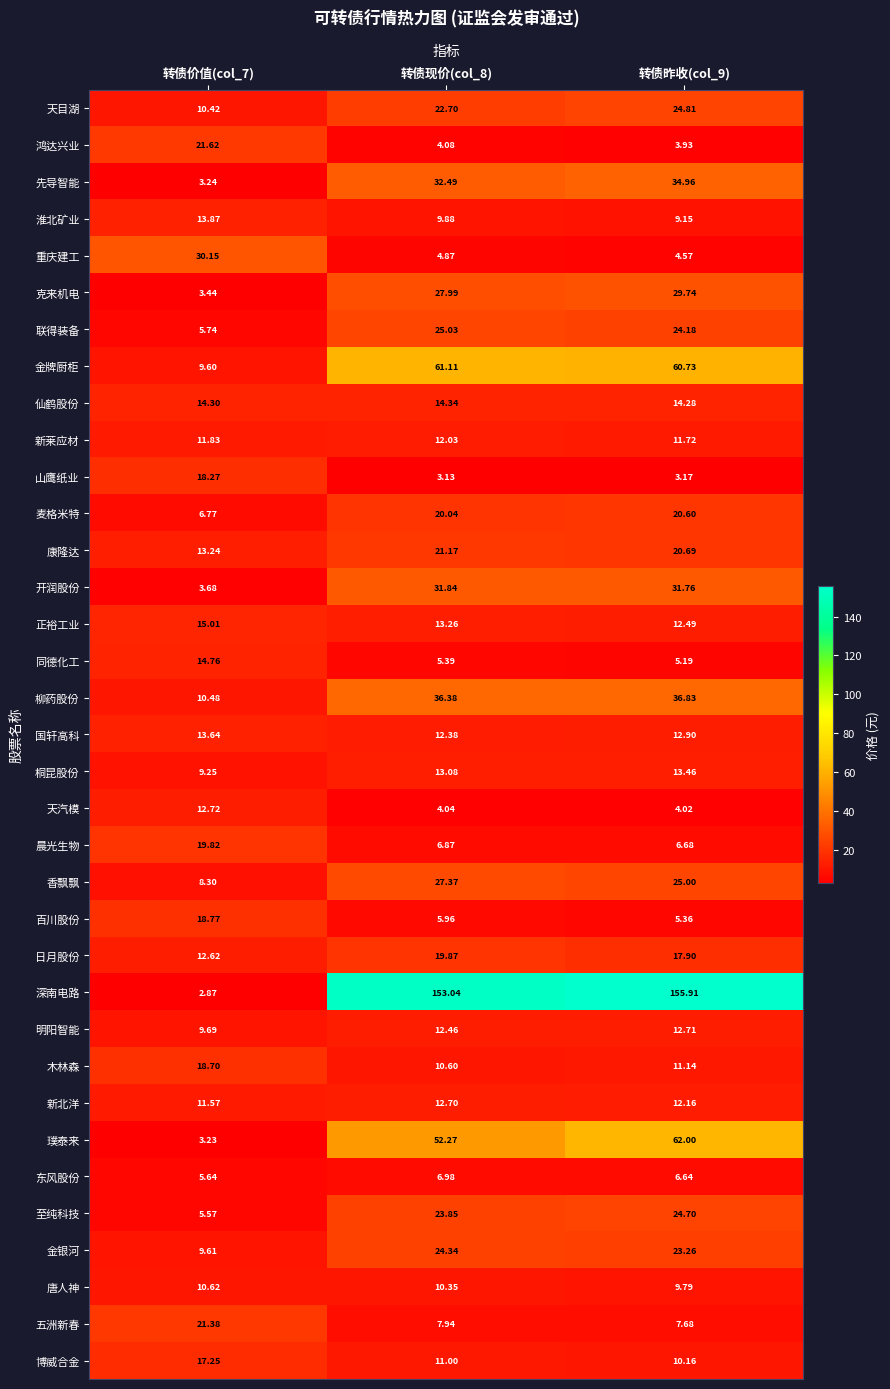

Which series has the largest range (max minus min)?

深南电路